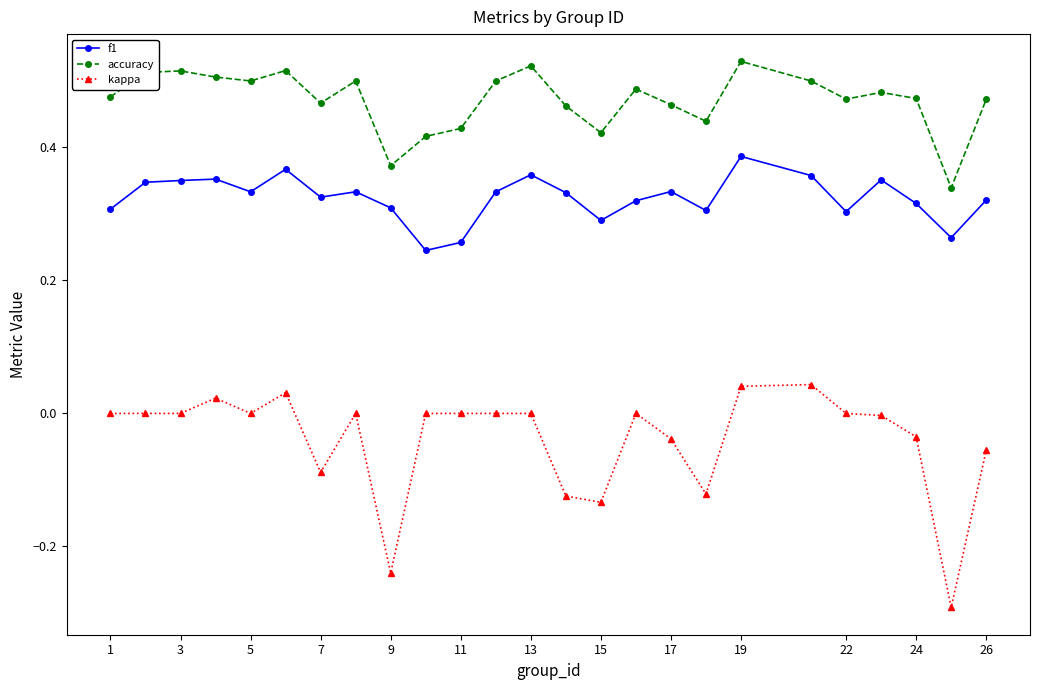

Count the accuracy values in the range 0 to 1.

25